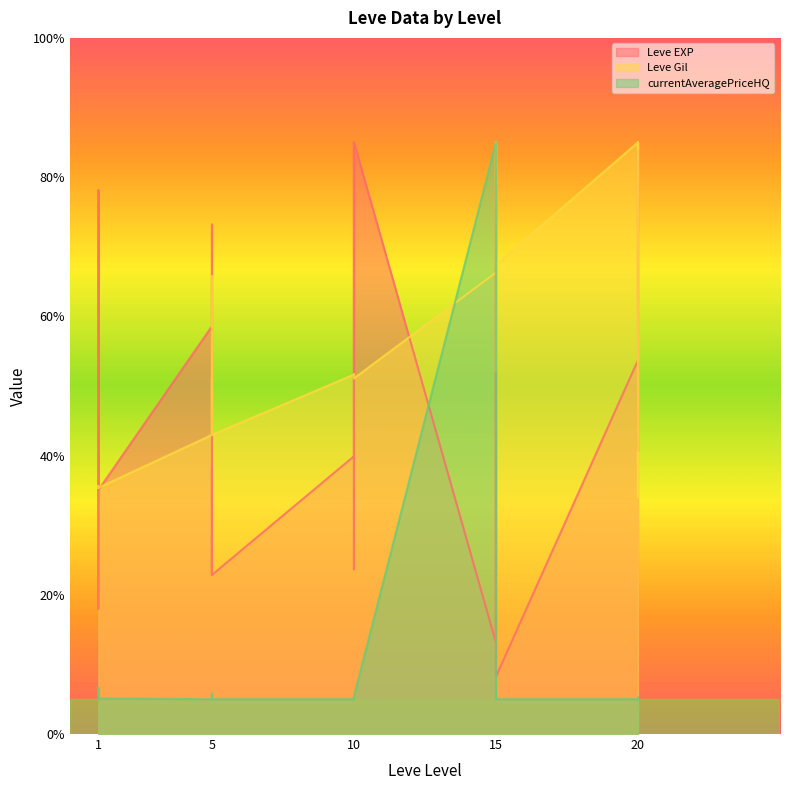

Read the currentAveragePriceHQ value at 10.

5.3